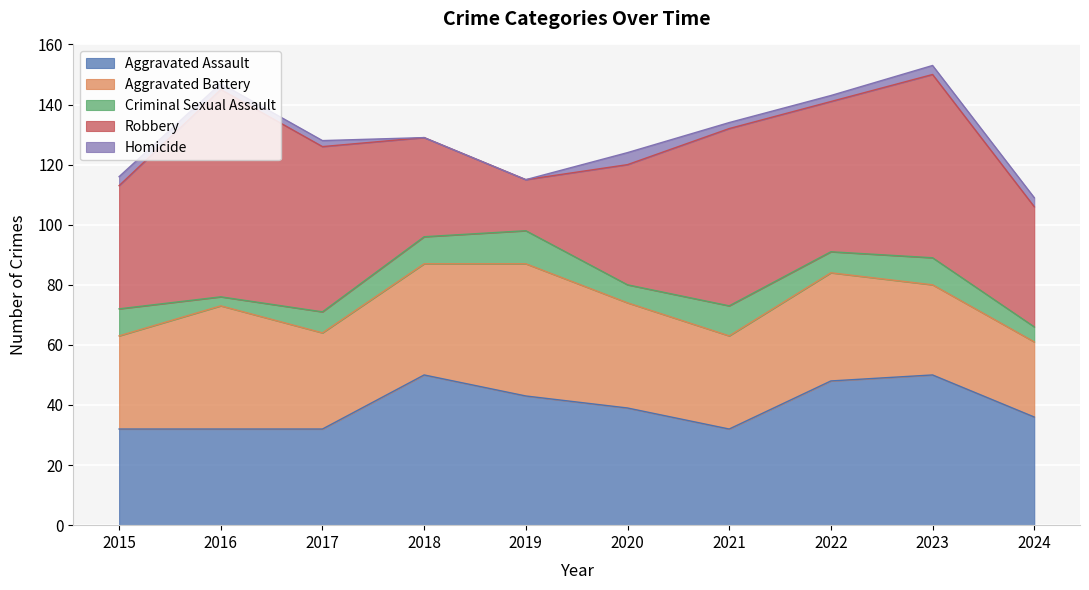

How many data points in Criminal Sexual Assault are above 9?

2